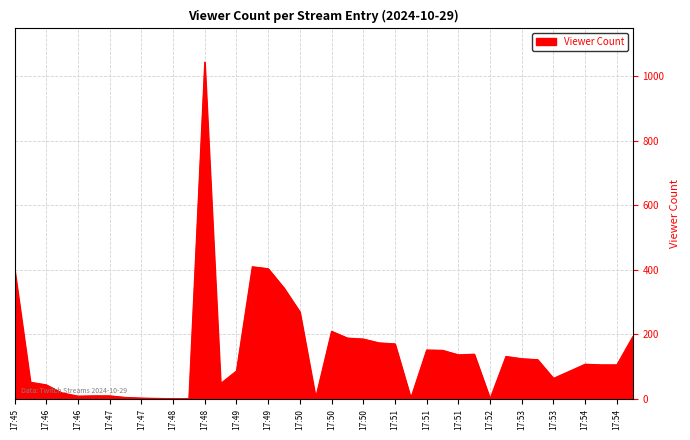

What is the greatest value displayed?

1044